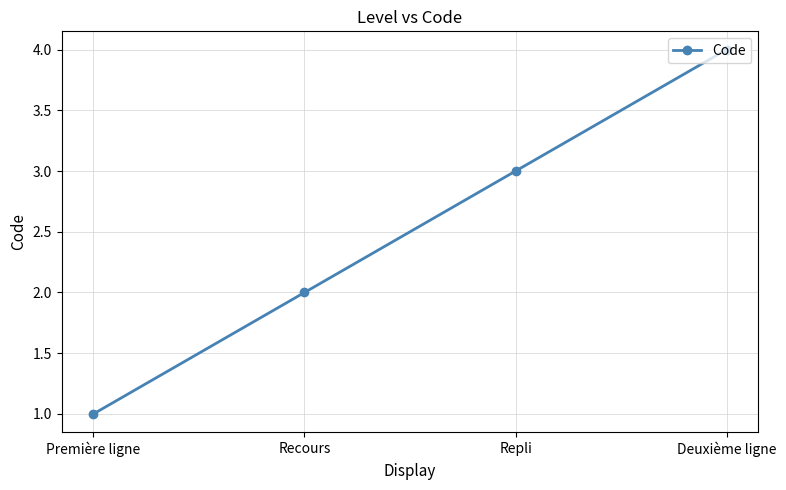

At which category does the chart reach its peak across all series?

Deuxième ligne